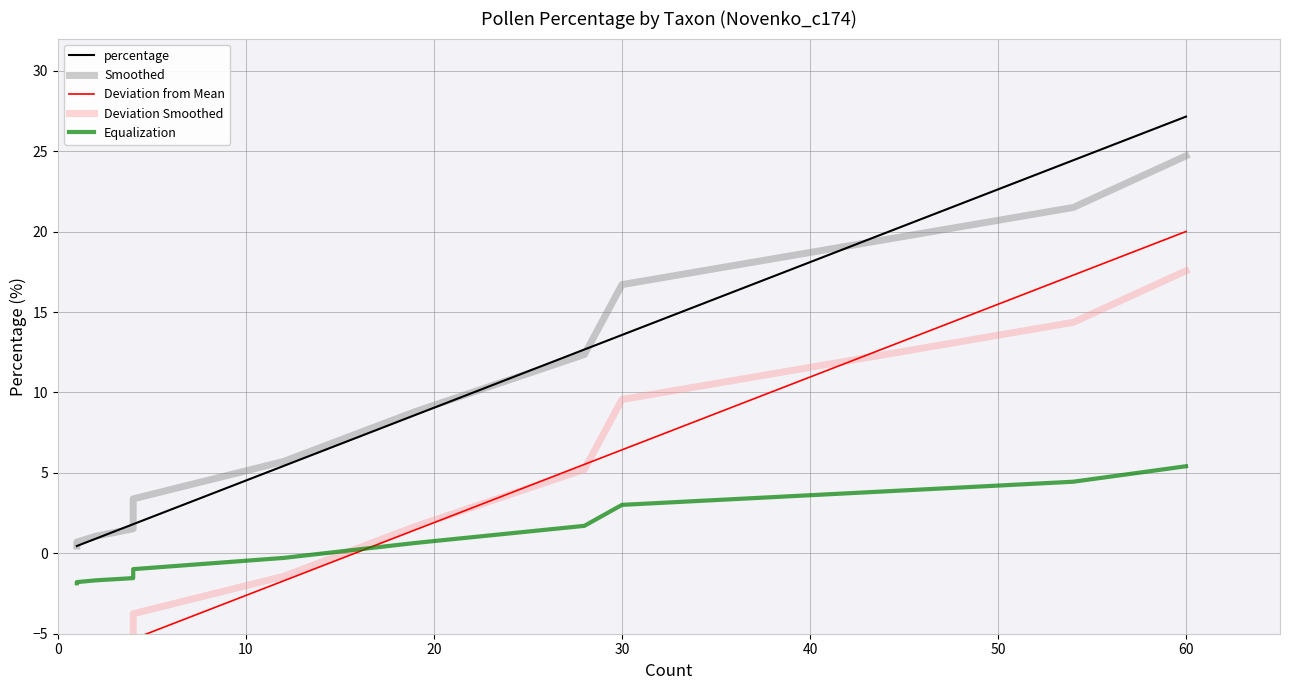

What are all the series names shown in the legend?

percentage, Smoothed, Deviation from Mean, Deviation Smoothed, Equalization